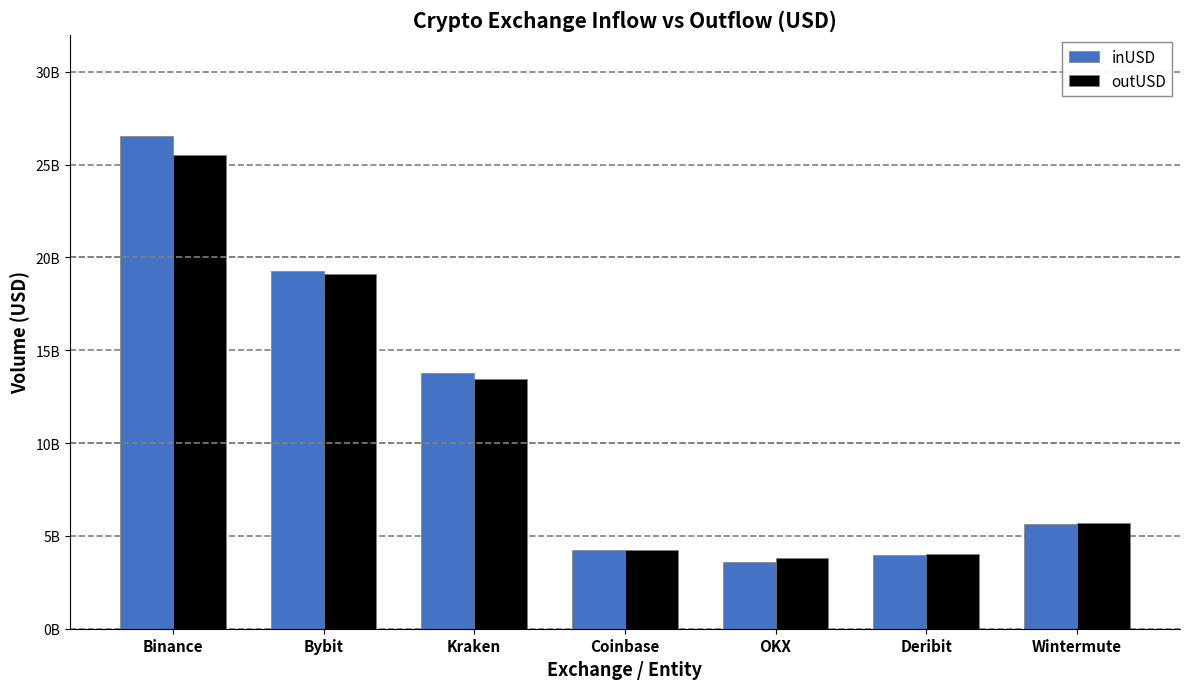

At Coinbase, list the series in order from largest to smallest.

inUSD, outUSD